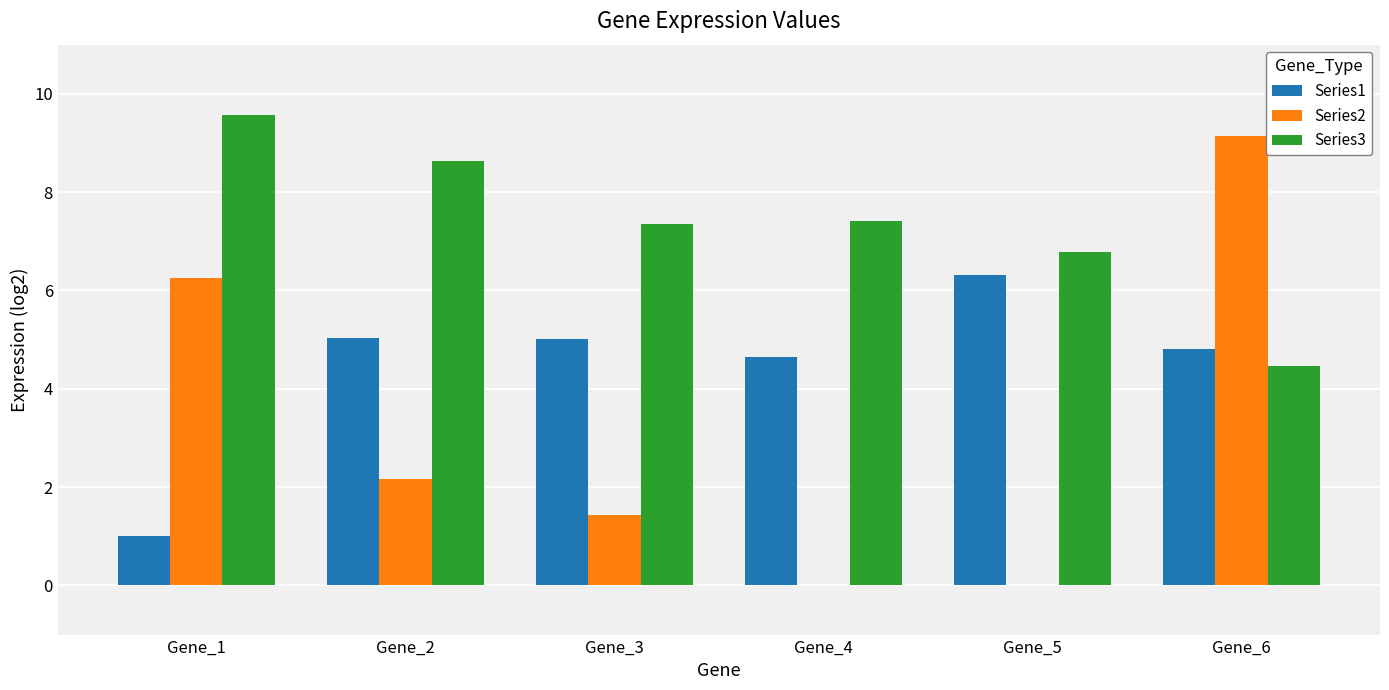

Are the bars grouped side by side (vs. stacked)?

Yes